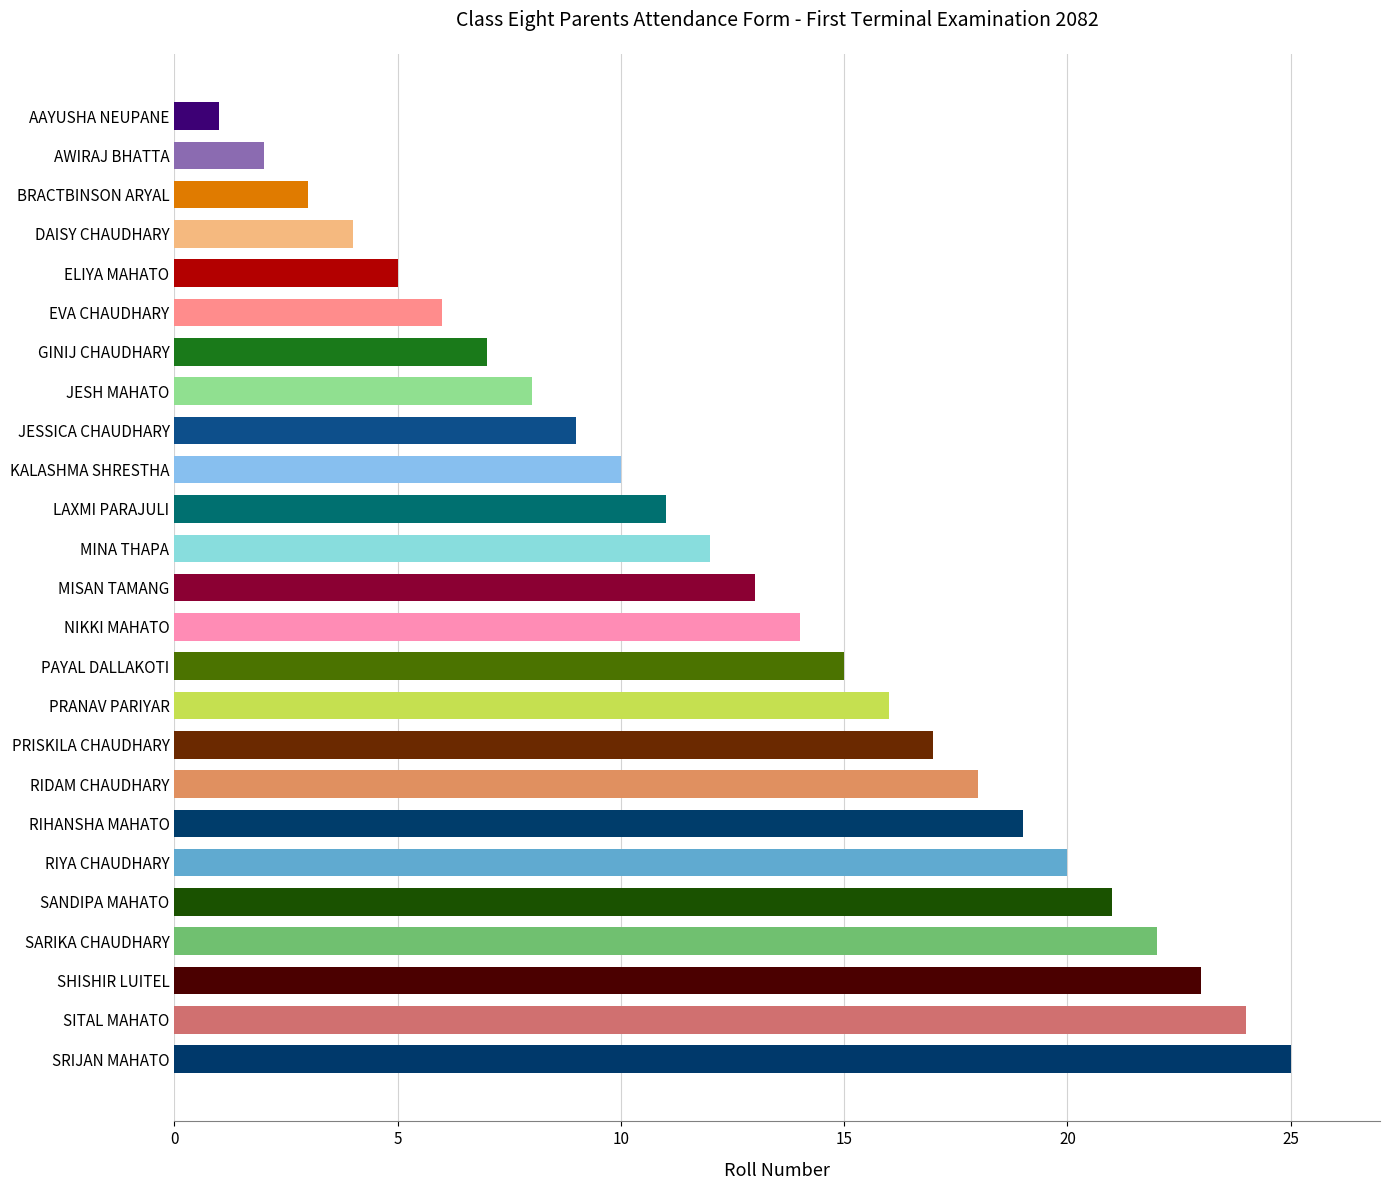

What value does the data have at MISAN TAMANG?

13